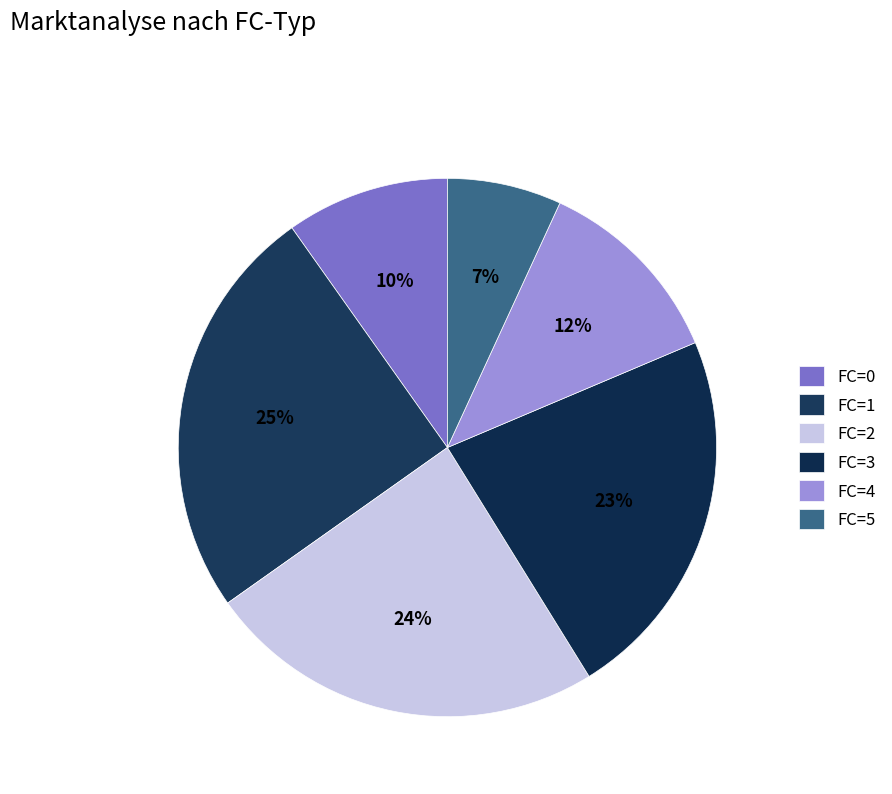

What percentage is the FC=4 slice, to the nearest percent?

12%